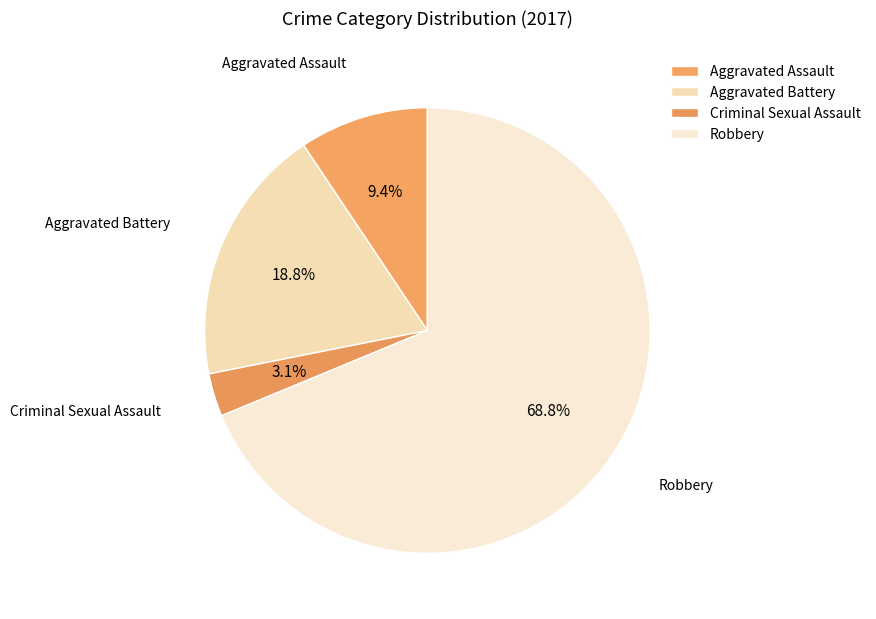

Combined, what portion of the pie is Aggravated Battery and Robbery?

87.5%